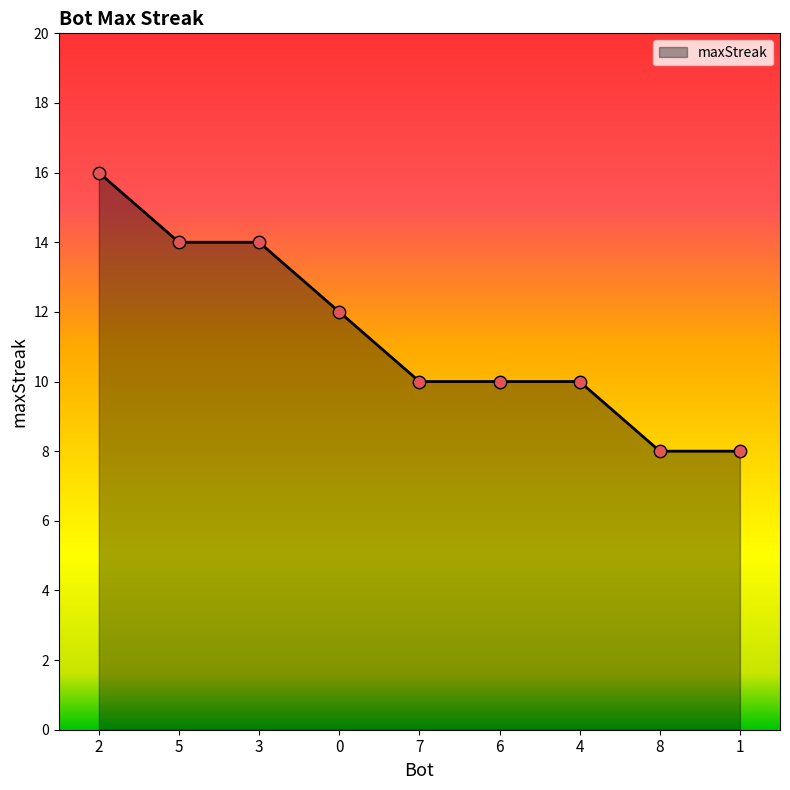

What is the ratio of the value at 2 to the value at 1?

2.0